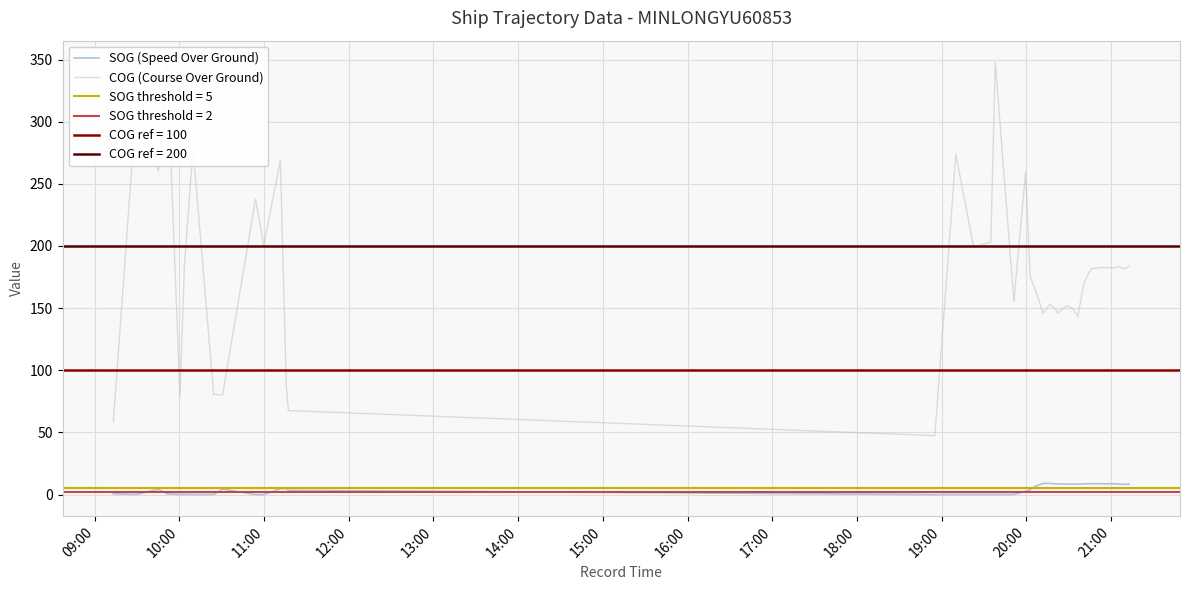

True or false: COG (Course Over Ground) and SOG (Speed Over Ground) cross at least once.

False